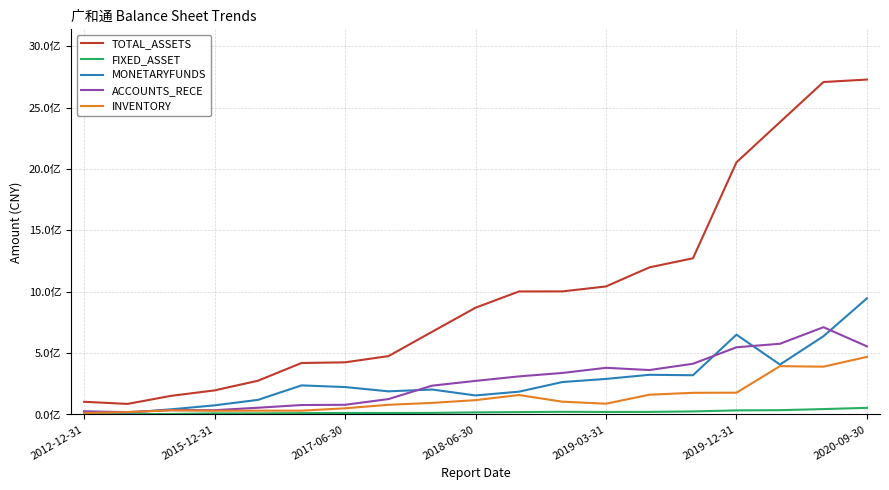

In INVENTORY, how many points are higher than both neighbors (excluding endpoints)?

3